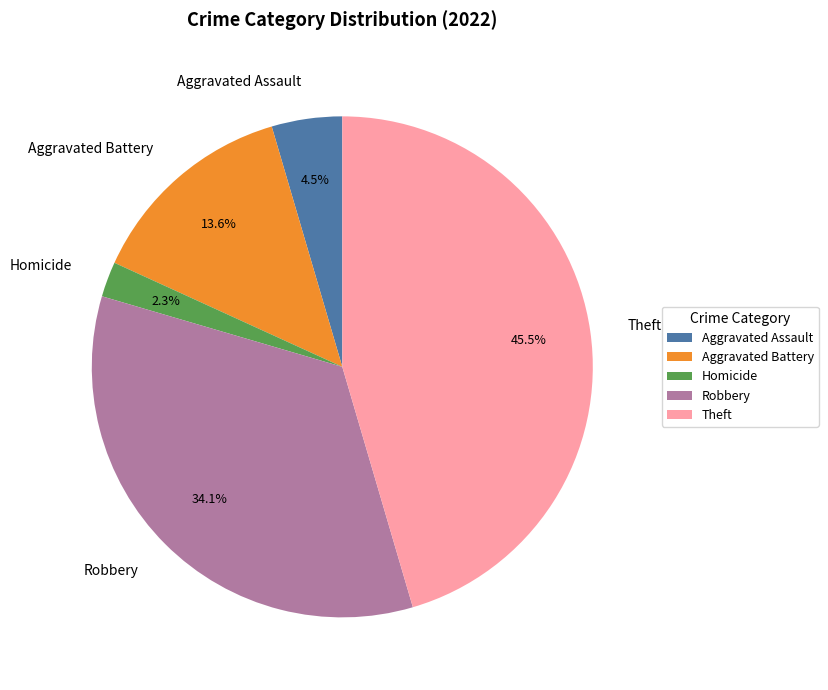

Approximately how many times larger is the value at Aggravated Battery compared to Aggravated Assault?

3.0